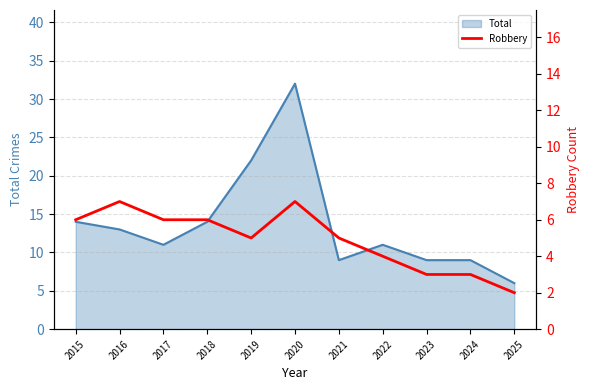

Which label corresponds to the smallest value in the chart?

2025